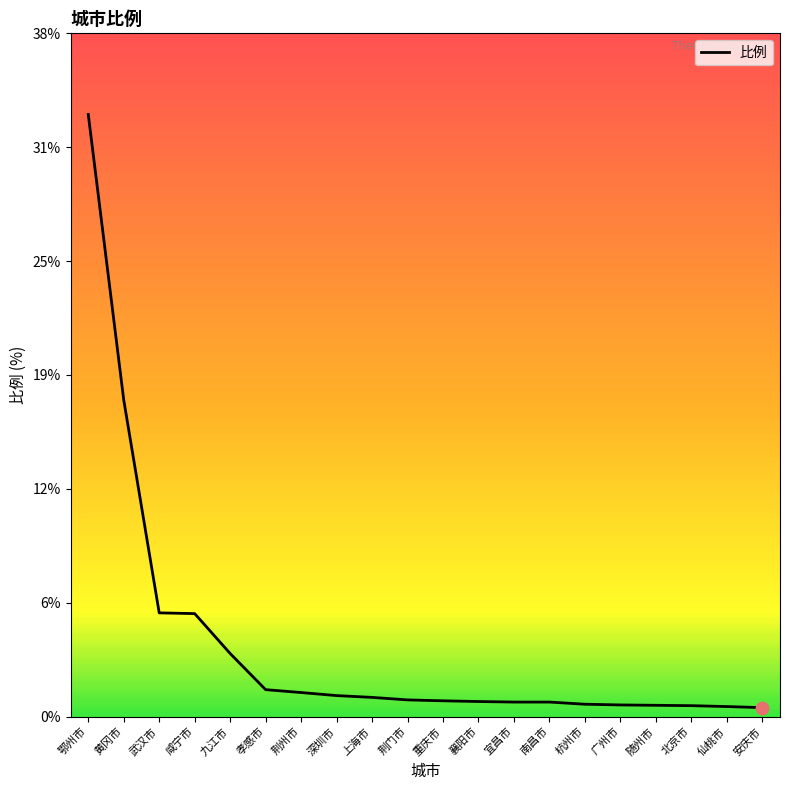

Is this an area chart (filled region under the line)?

No